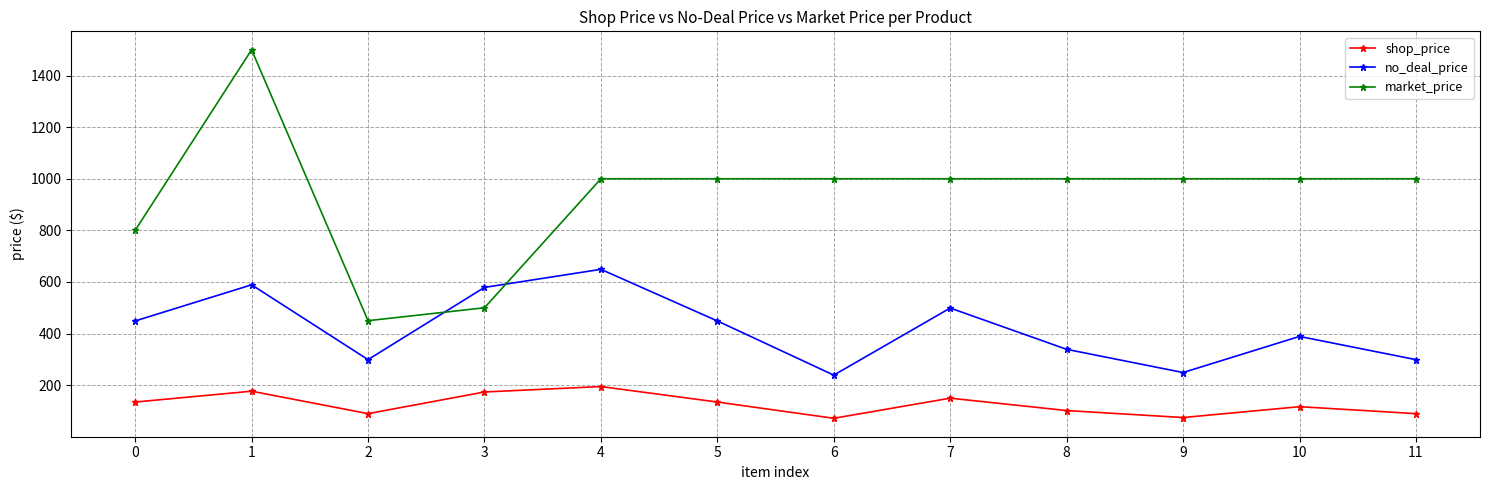

What is the difference between the maximum and minimum values in the shop_price series?

123.0